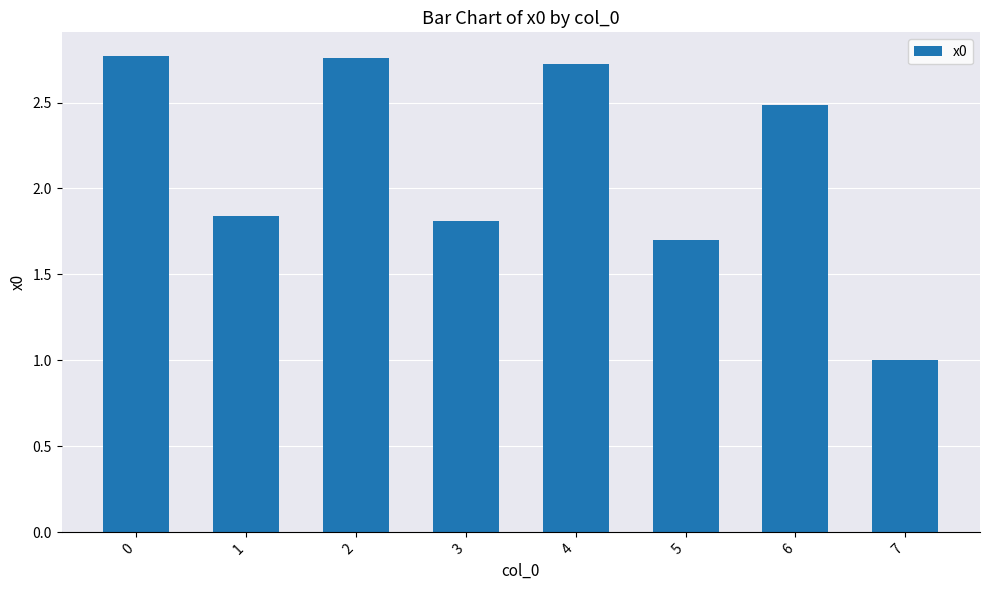

How many bars are there in total?

8